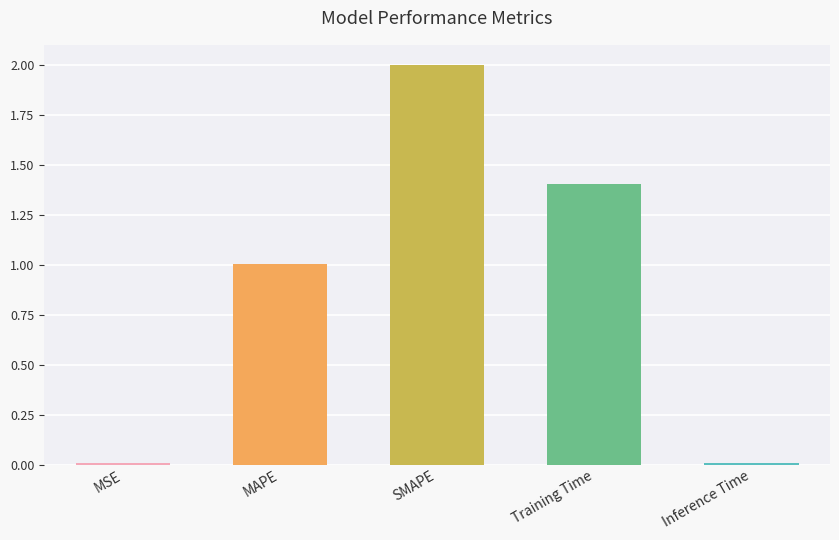

True or false: the data shows 0.0 at Inference Time.

True